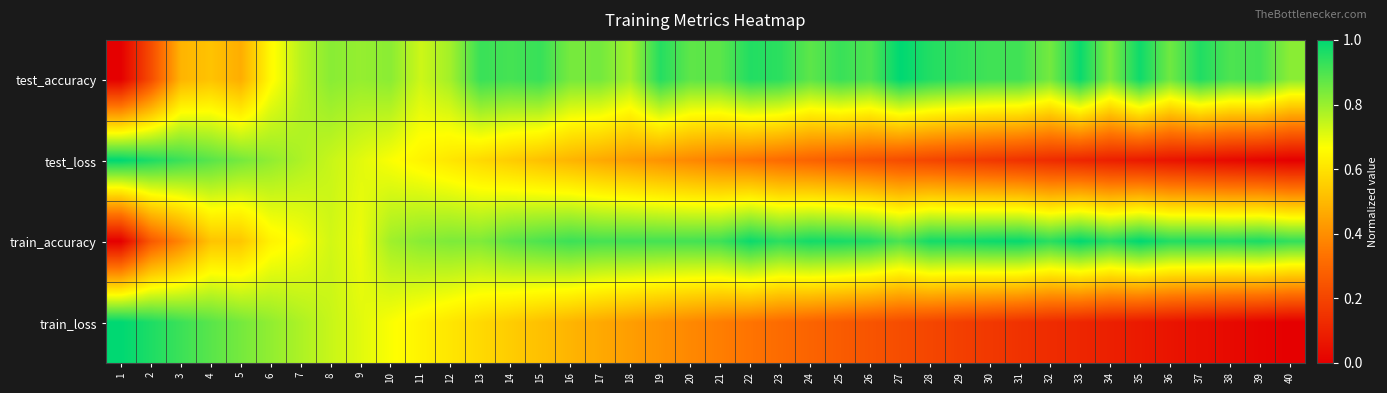

What is the greatest value displayed?

1.0